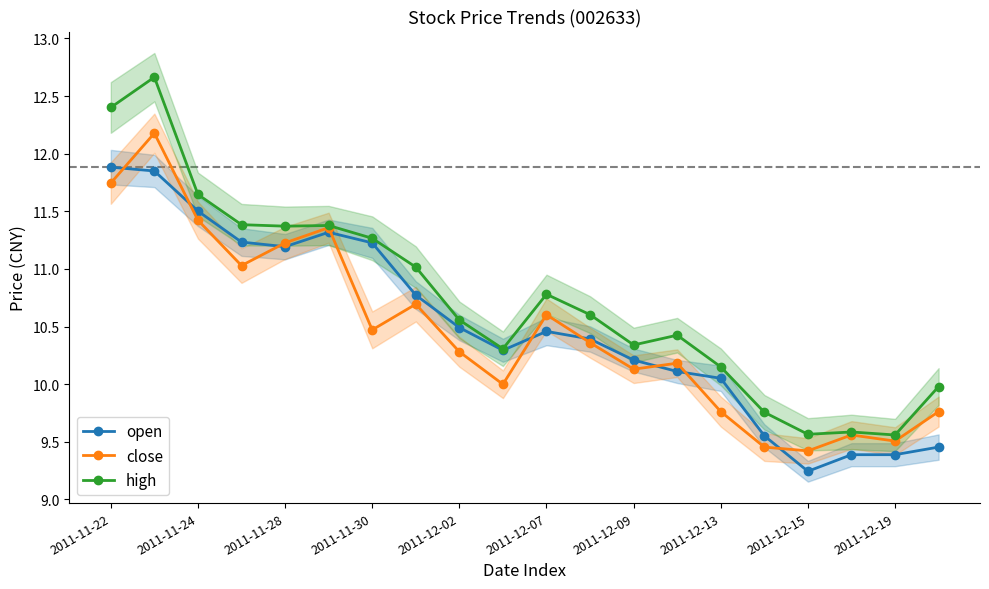

The value of close at 2011-11-24 is 5.6. True or false?

False